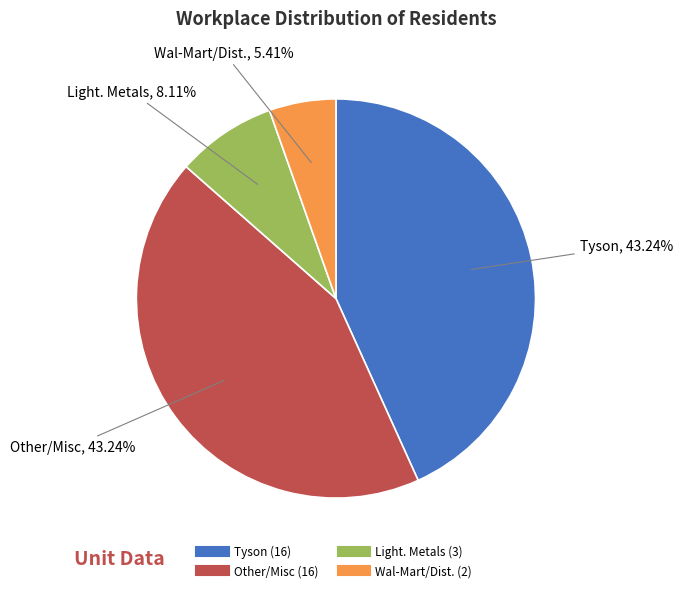

To the nearest percent, what is the average slice percentage?

25%